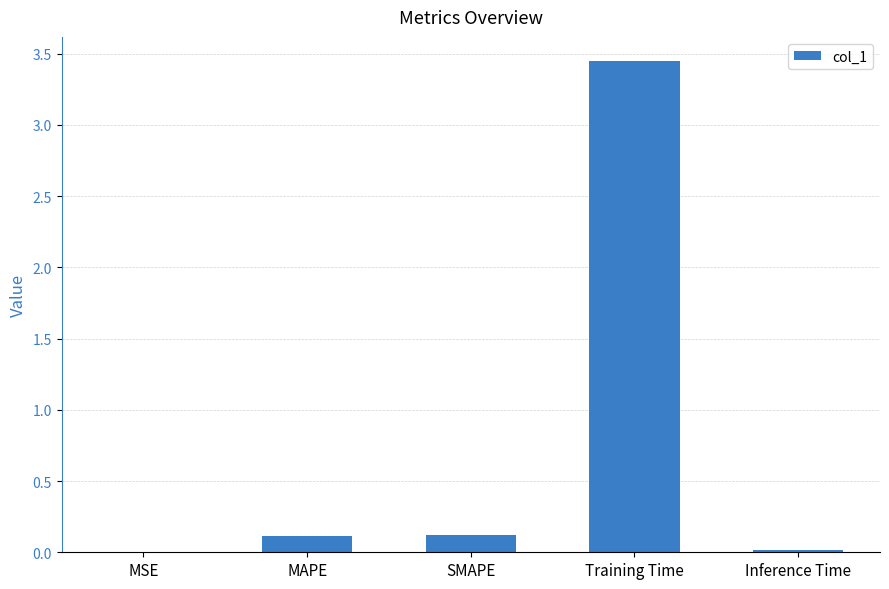

Which has a higher value, Inference Time or Training Time?

Training Time